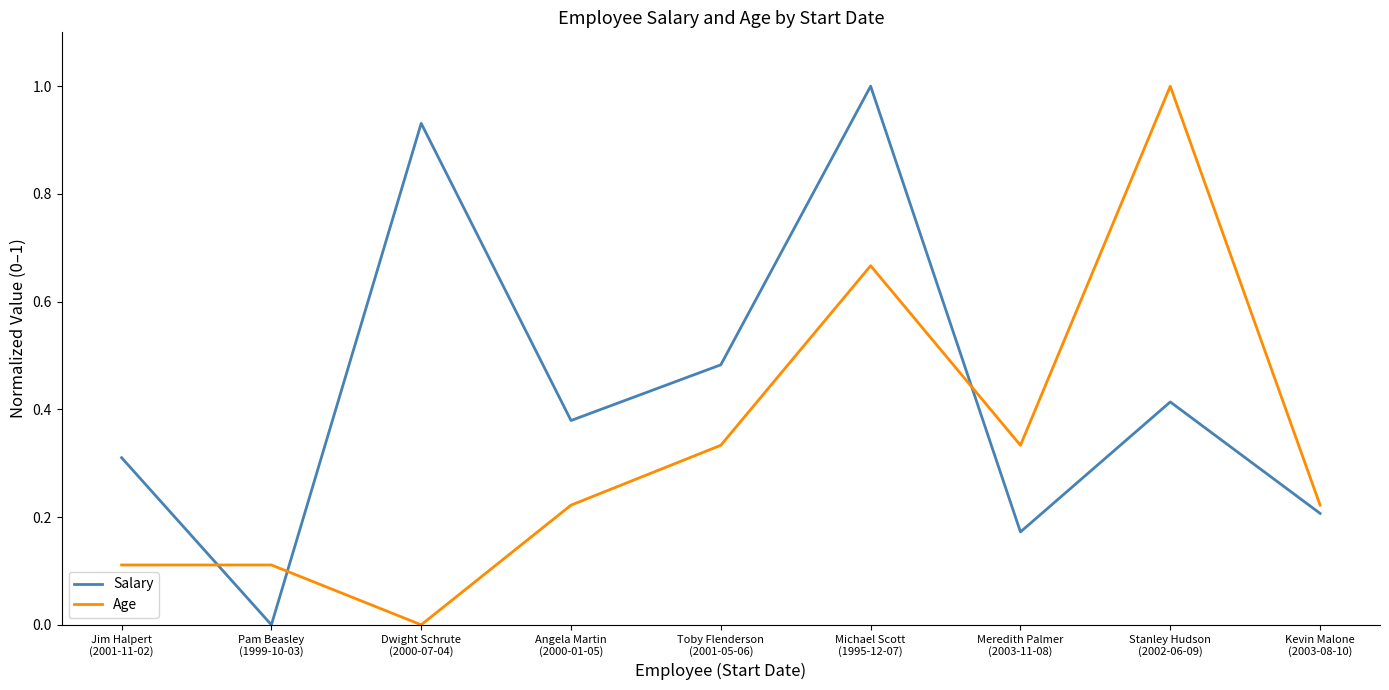

True or false: Salary and Age cross at least once.

True